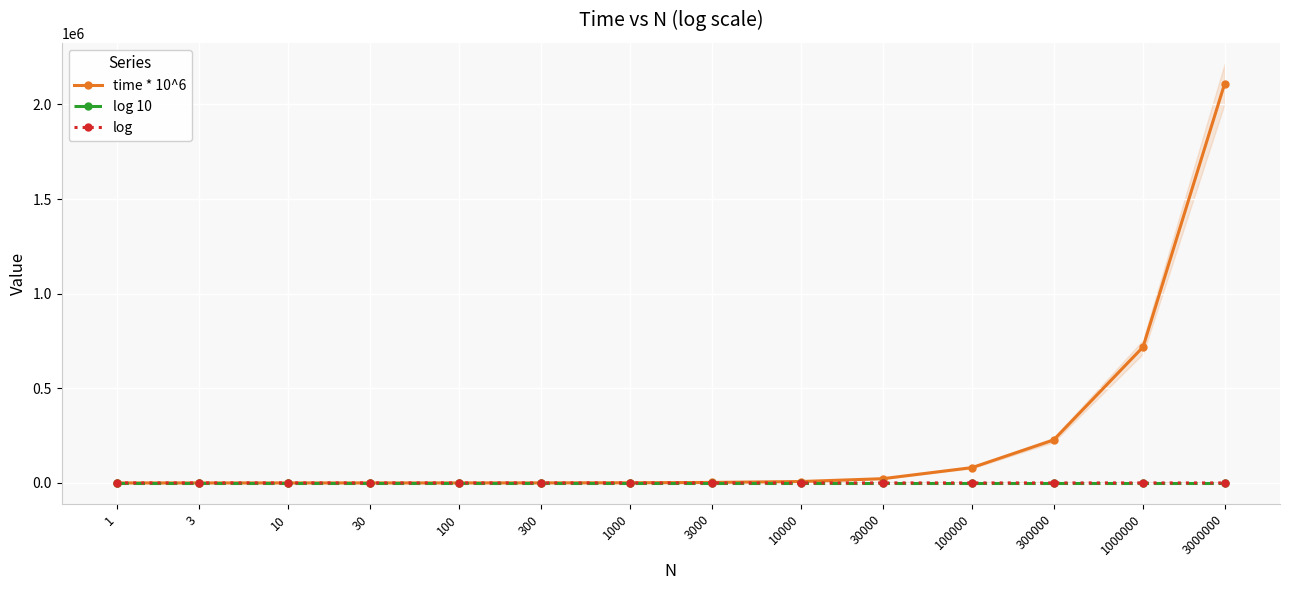

What are all the series names shown in the legend?

time * 10^6, log 10, log